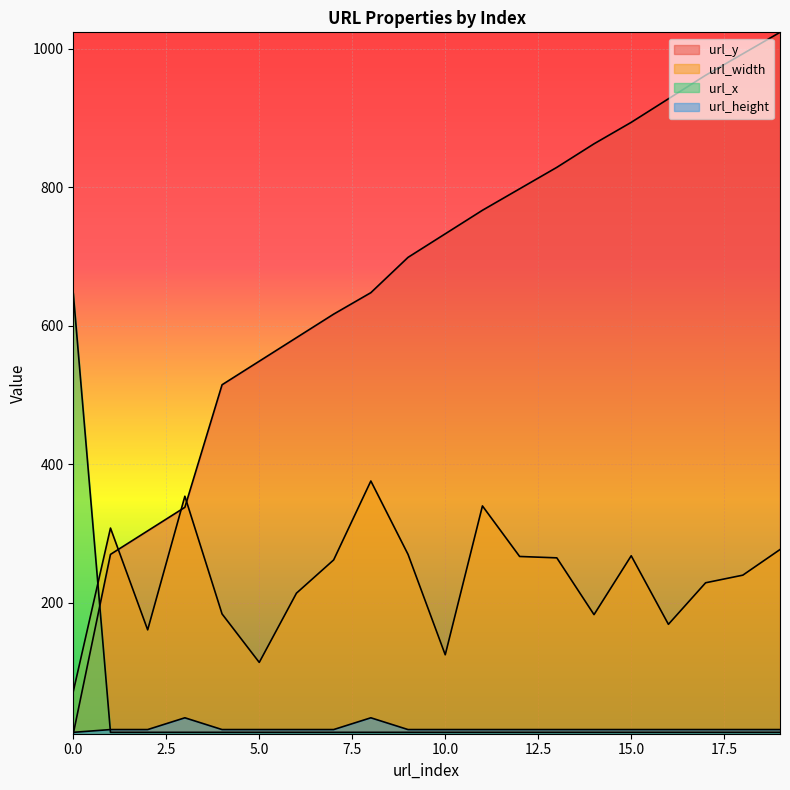

Reading left to right, extract all data points from this chart.

url_y: 11	270	304	338	515	549	583	617	648	699	733	767	798	829	863	894	928	962	993	1024
url_width: 72	308	161	354	184	114	214	262	376	270	125	340	267	265	183	268	169	229	240	277
url_x: 647	13	13	13	13	13	13	13	13	13	13	13	13	13	13	13	13	13	13	13
url_height: 13	17	17	34	17	17	17	17	34	17	17	17	17	17	17	17	17	17	17	17